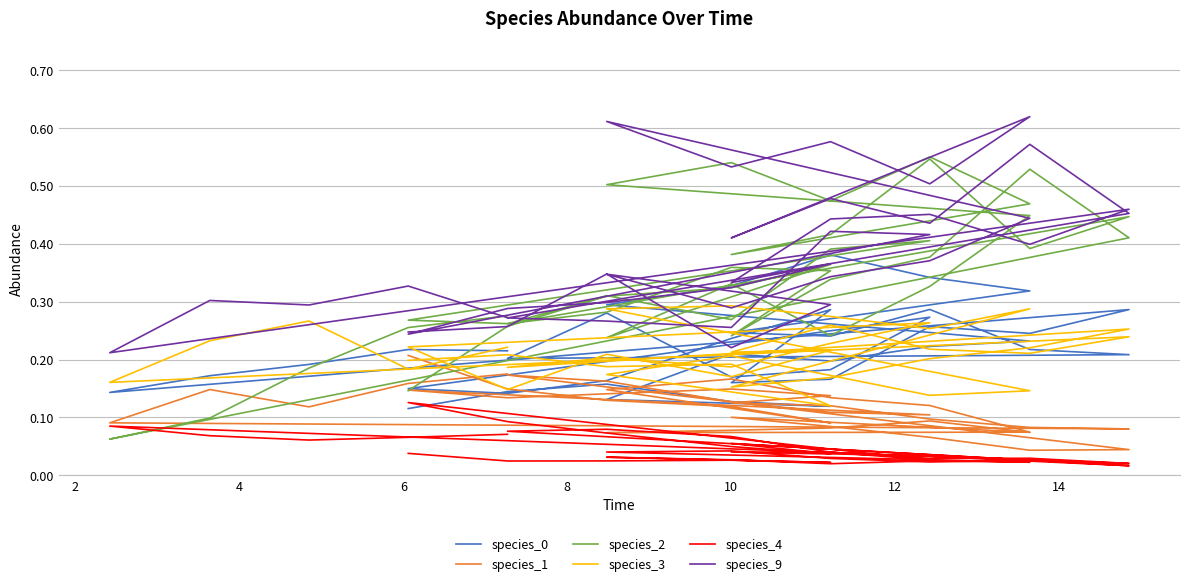

What is the difference between the highest and lowest values at 14?

0.3